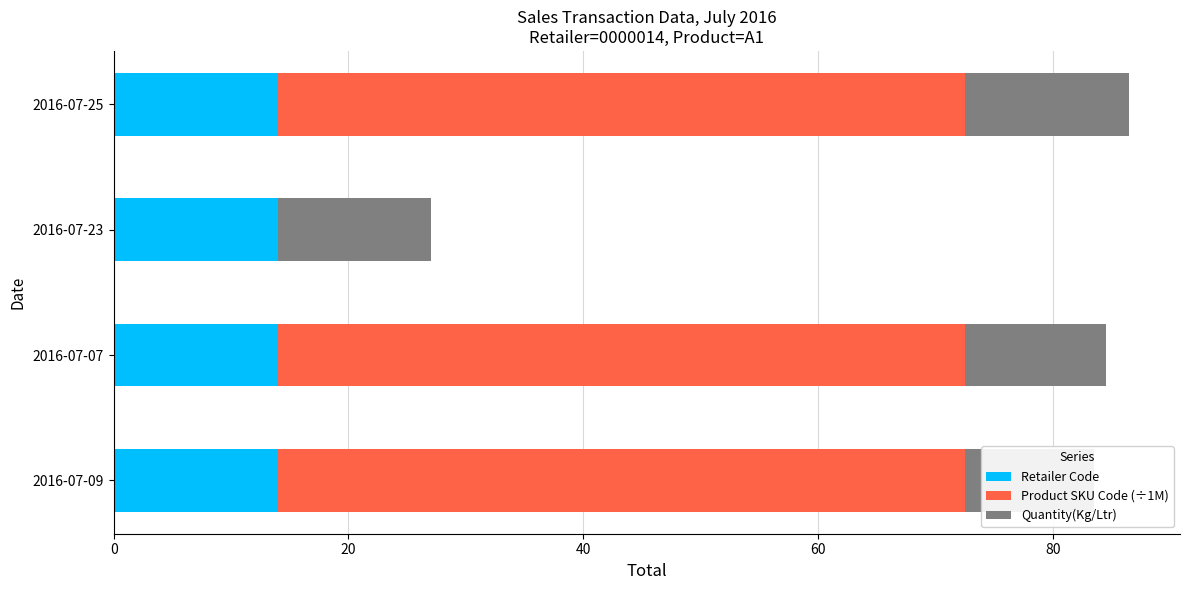

True or false: Product SKU Code (÷1M) has a value of 58.5 at 2016-07-07.

True